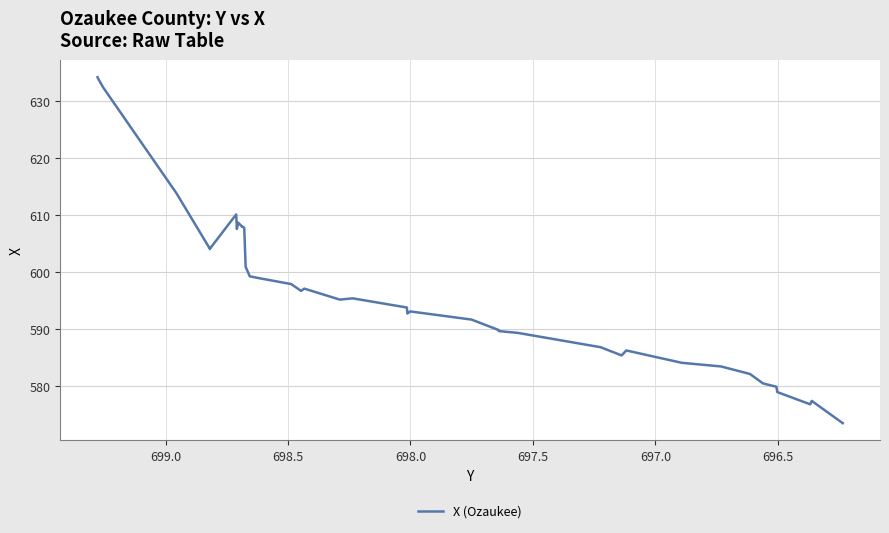

The value at 20 is 168.4. True or false?

False